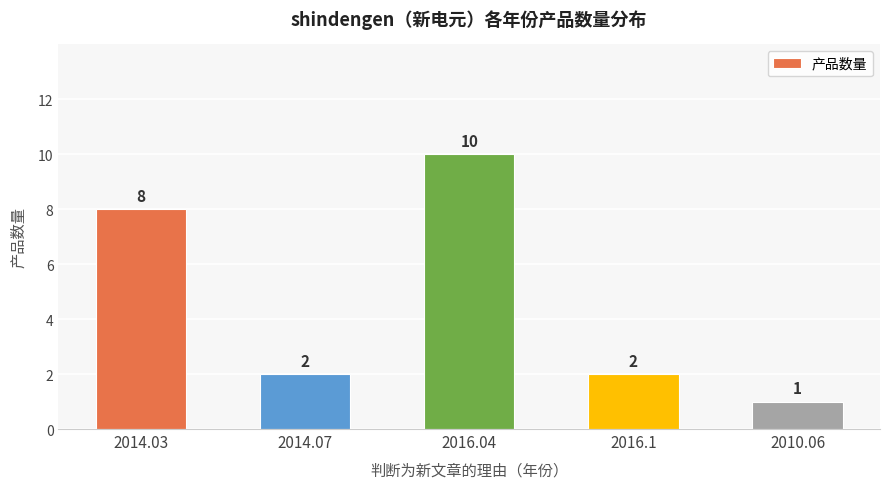

How many distinct data groups are displayed?

1